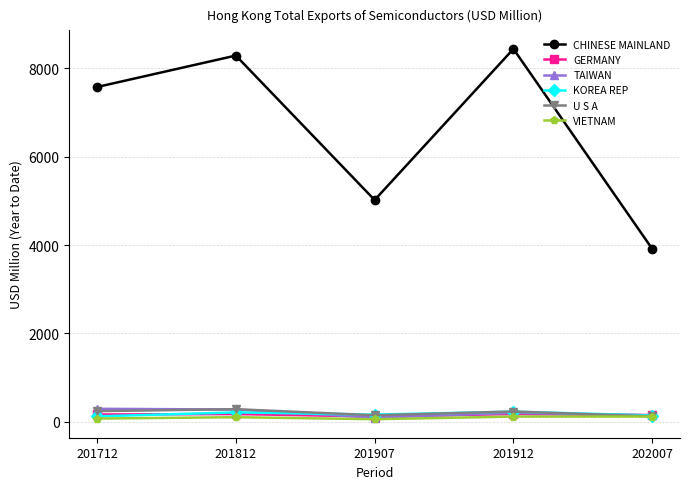

Does the chart display data point markers on the line(s)?

Yes